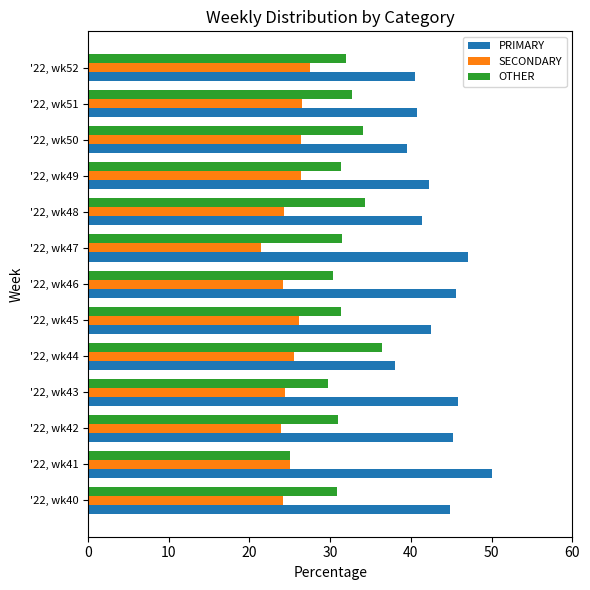

Rank the series by their average value, from highest to lowest.

PRIMARY, OTHER, SECONDARY